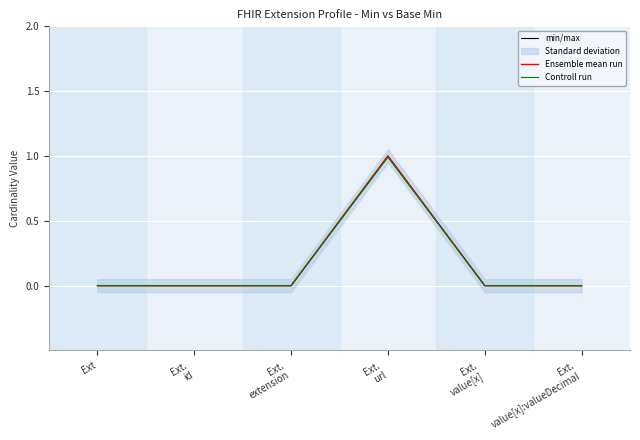

Reading left to right, extract all data points from this chart.

min/max: Ext=0.0	Ext.
id=0.0	Ext.
extension=0.0	Ext.
url=1.0	Ext.
value[x]=0.0	Ext.
value[x]:valueDecimal=0.0
Ensemble mean run: Ext=0.0	Ext.
id=0.0	Ext.
extension=0.0	Ext.
url=1.0	Ext.
value[x]=0.0	Ext.
value[x]:valueDecimal=0.0
Controll run: Ext=0.0	Ext.
id=0.0	Ext.
extension=0.0	Ext.
url=1.0	Ext.
value[x]=0.0	Ext.
value[x]:valueDecimal=0.0